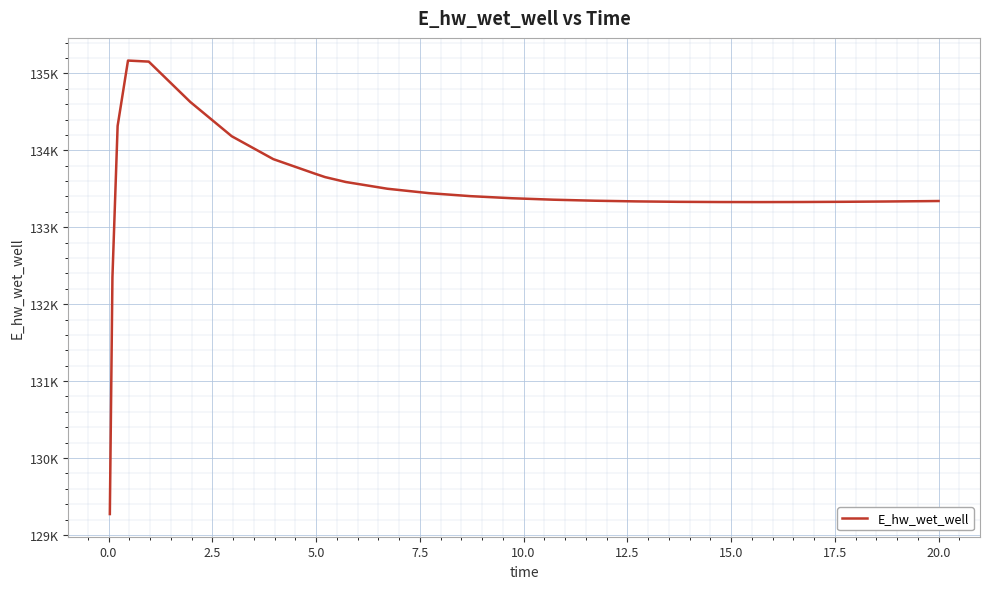

What is the minimum value shown in the chart?

129271.1